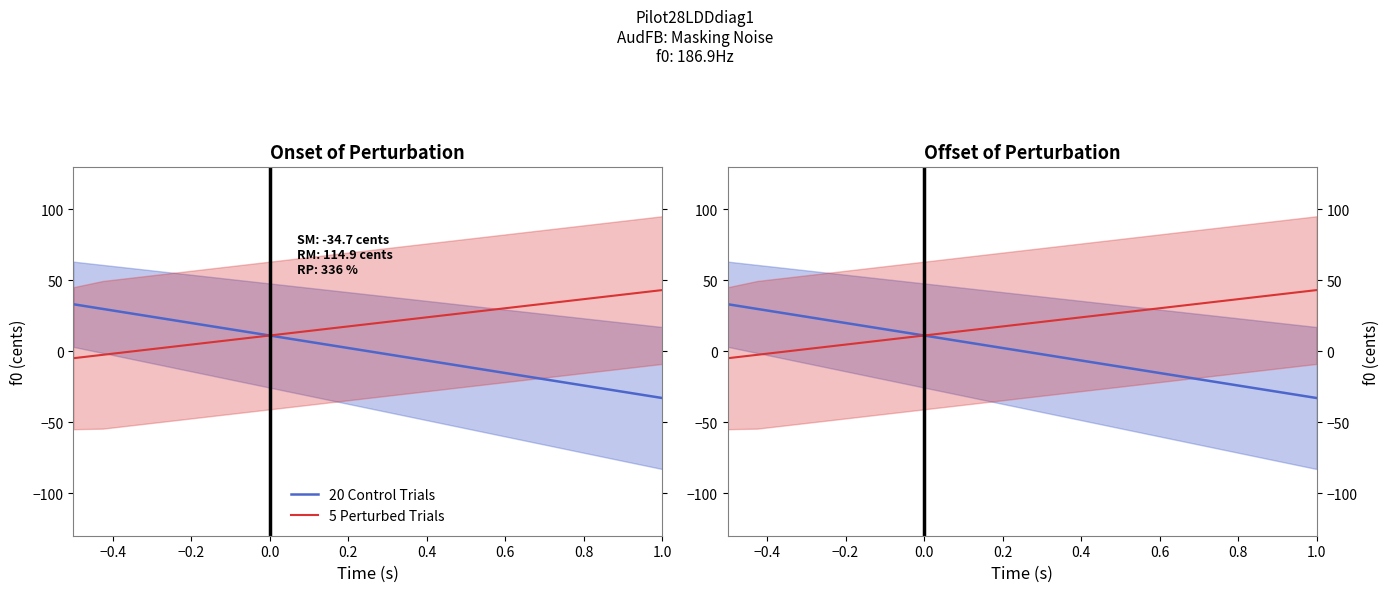

Which series ends up on top after the final intersection of 5 Perturbed Trials and 20 Control Trials?

5 Perturbed Trials